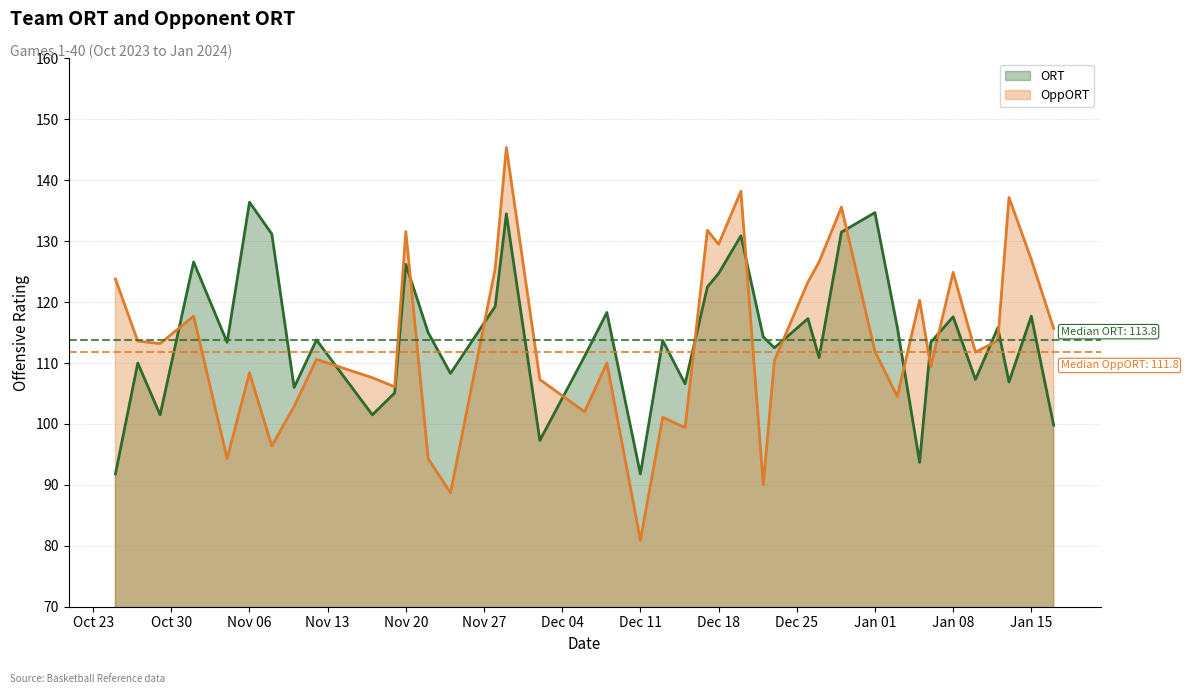

In ORT, how many points are lower than both neighbors (excluding endpoints)?

13